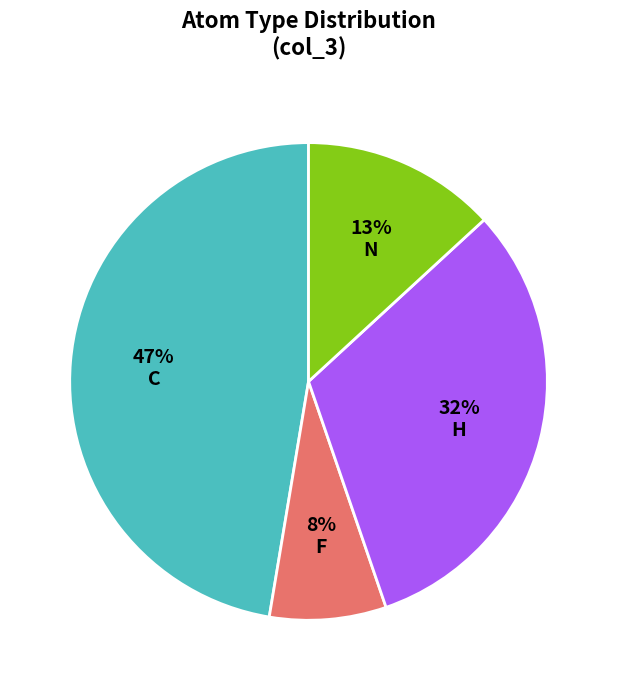

Is there any slice that represents more than half of the pie?

No